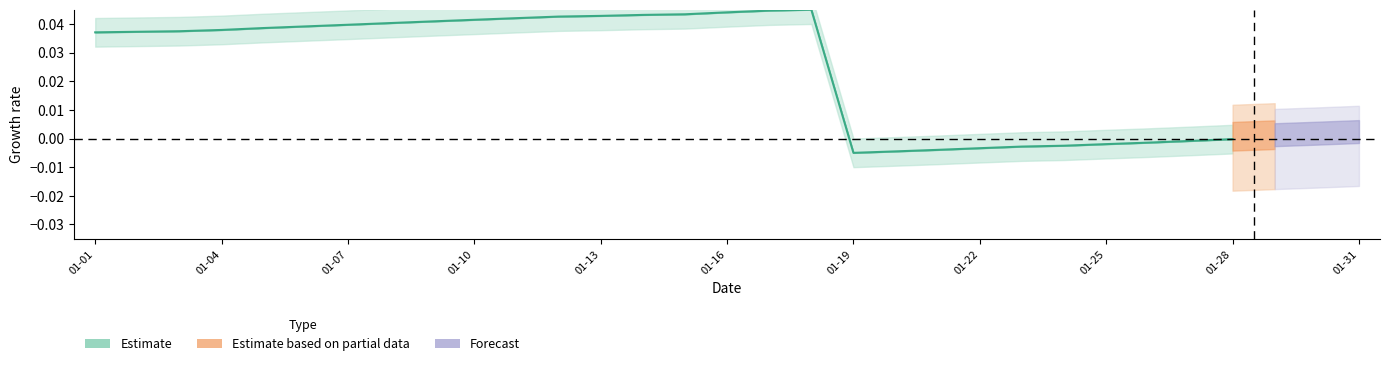

Where is the first local maximum?

17